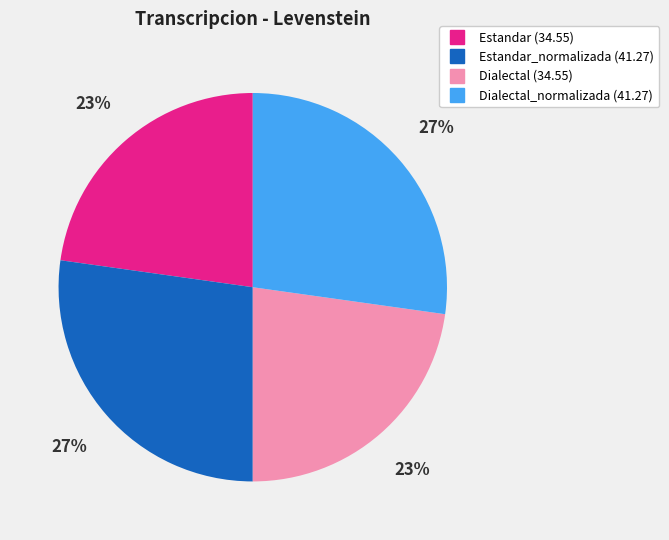

Is there a majority slice in this chart?

No